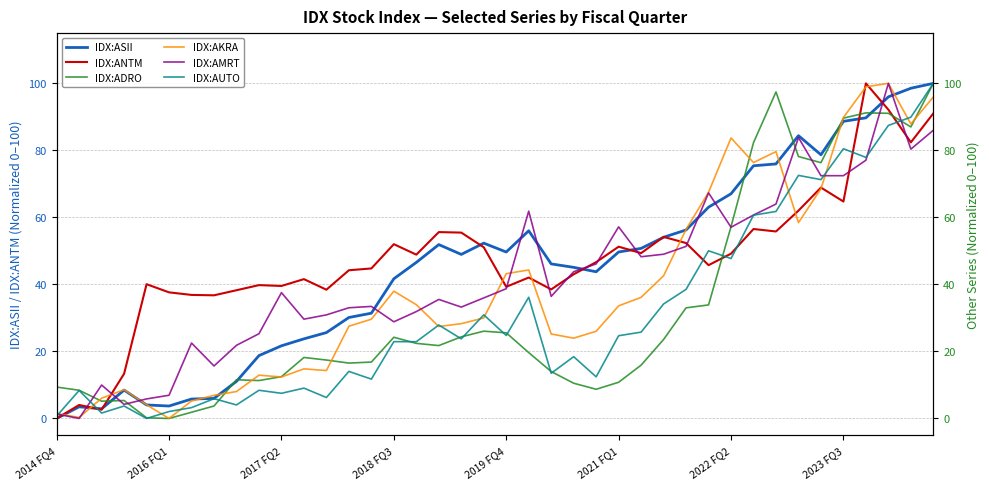

What is the highest value of the IDX:ANTM series?

100.0